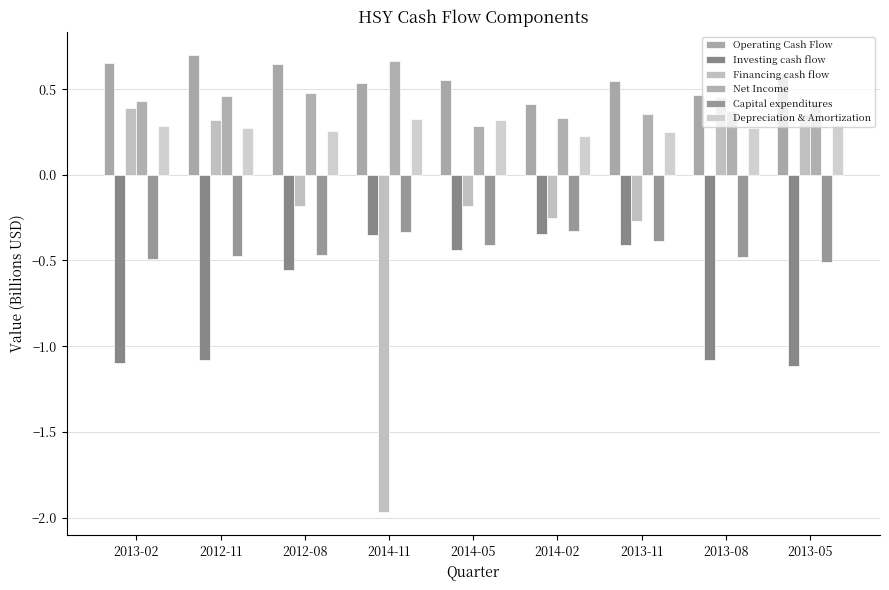

Which series has the widest spread of values?

Financing cash flow